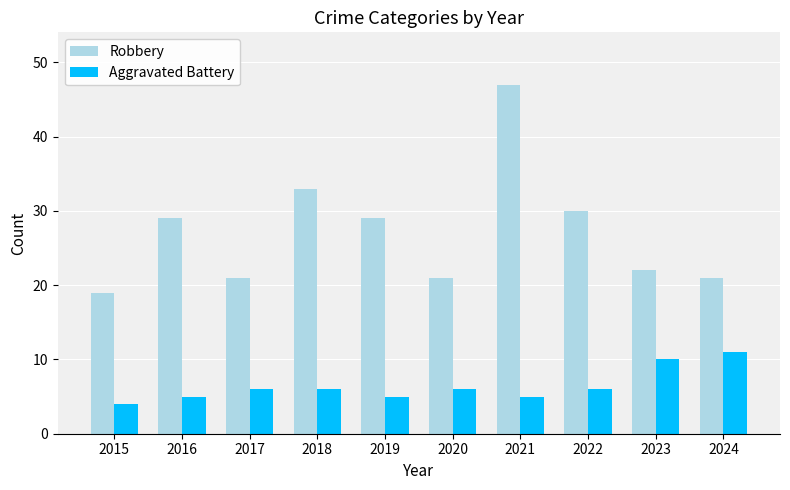

Which series has the largest range (max minus min)?

Robbery